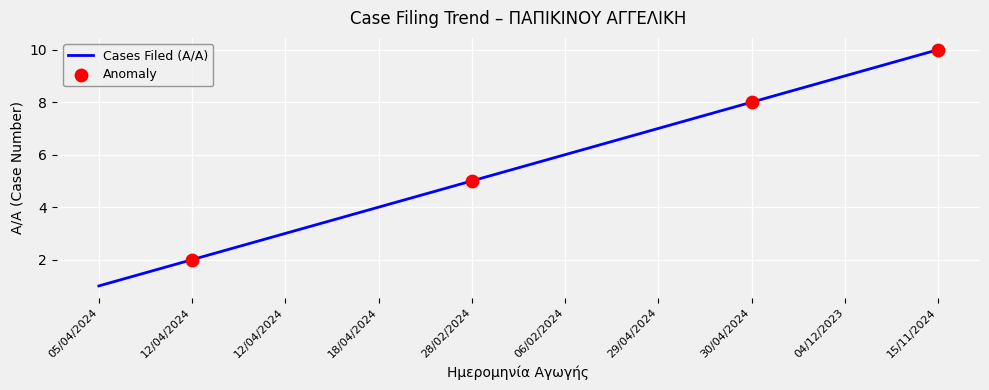

Is this an area chart (filled region under the line)?

No